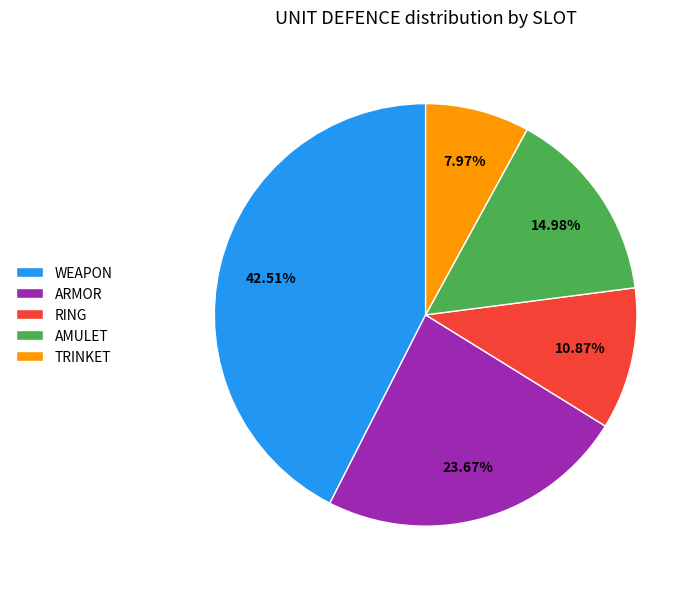

Is the sum of ARMOR and RING greater than half?

No